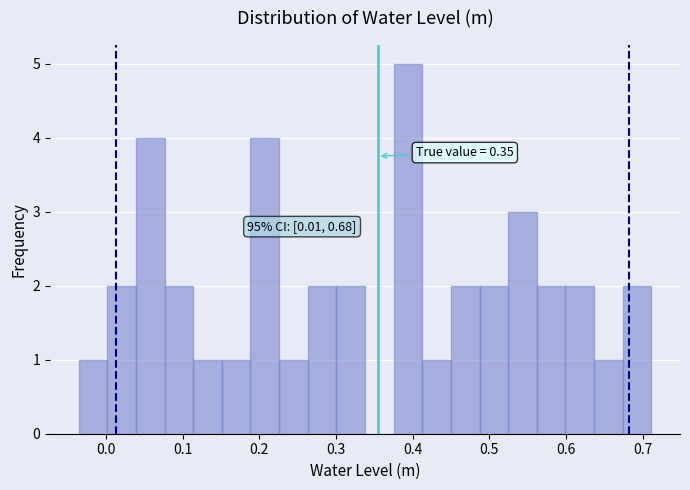

Read against the x-axis, roughly where is the centre of the tallest bar?

0.39